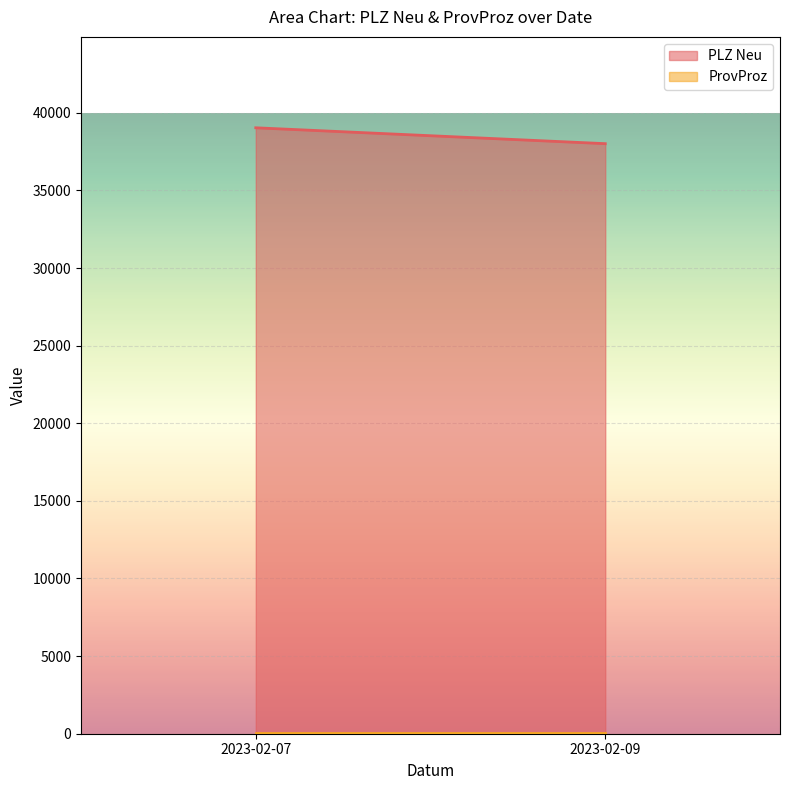

Which label corresponds to the largest value in the chart?

2023-02-07